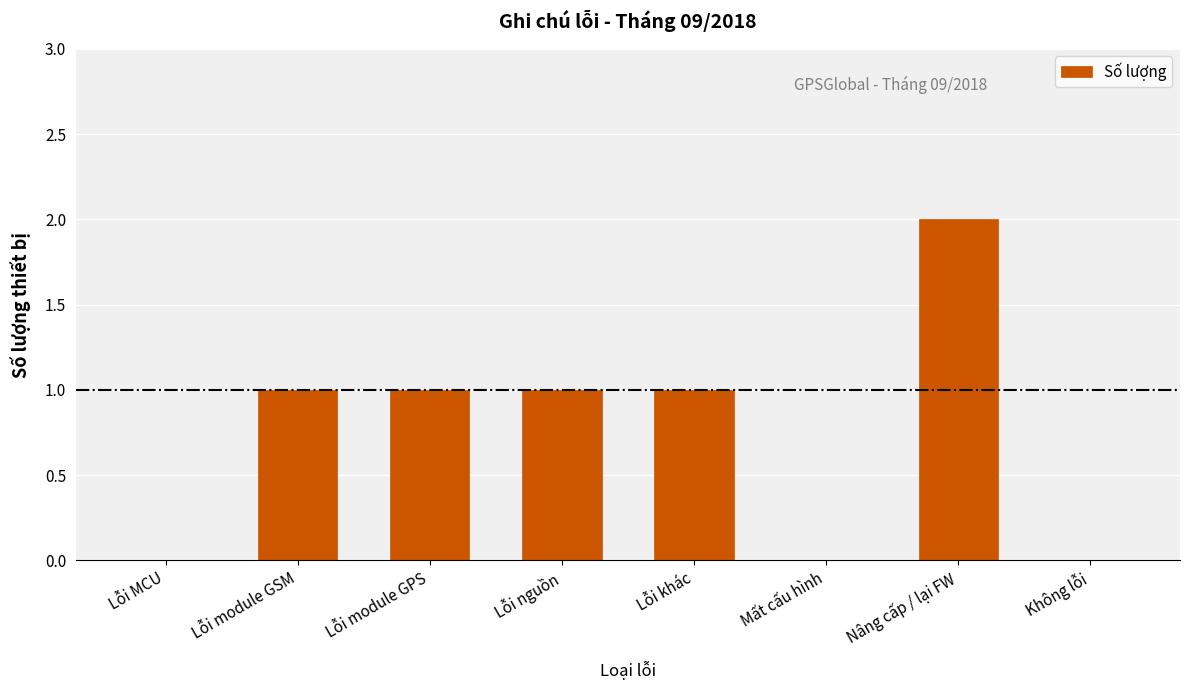

Reading right to left, what are all the values shown in this chart?

Không lỗi=0	Nâng cấp / lại FW=2	Mất cấu hình=0	Lỗi khác=1	Lỗi nguồn=1	Lỗi module GPS=1	Lỗi module GSM=1	Lỗi MCU=0